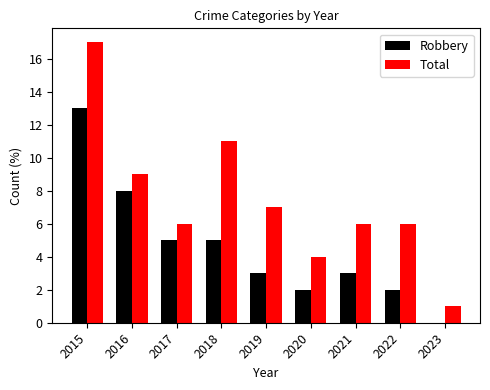

What is the difference between the Robbery values at 2018 and 2019?

2